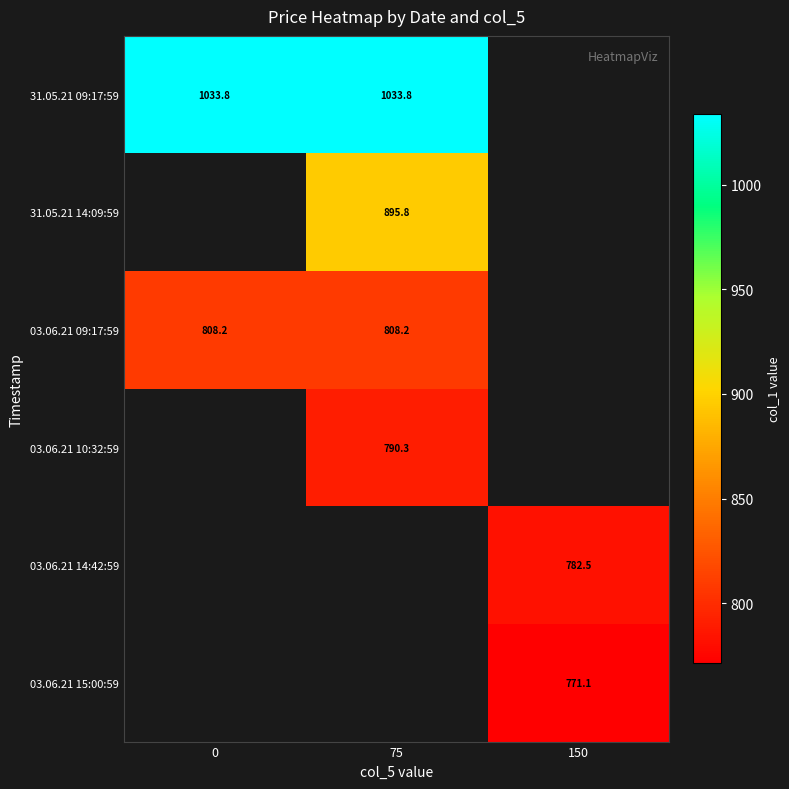

The 03.06.21 15:00:59 series shows 1181.7 at 150. True or false?

False